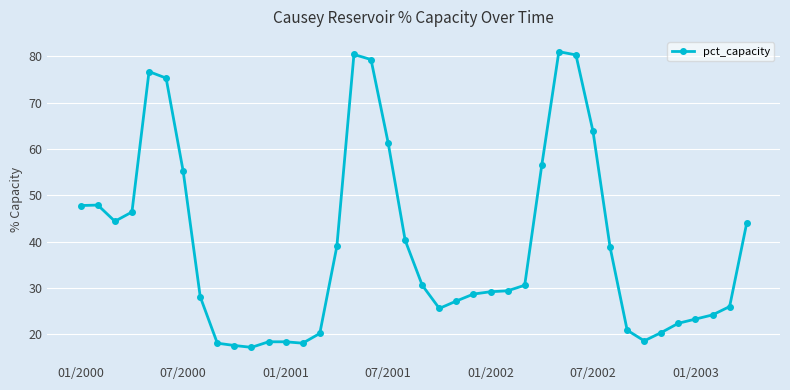

What is the minimum value shown in the chart?

17.2